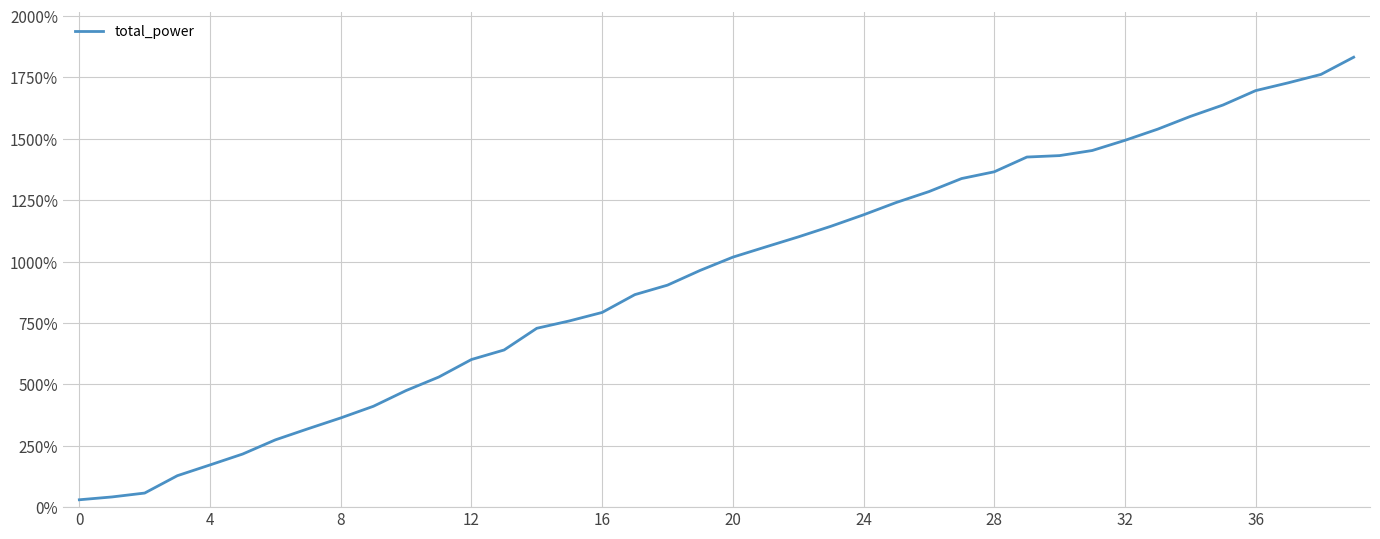

What is the greatest value displayed?

1832.3